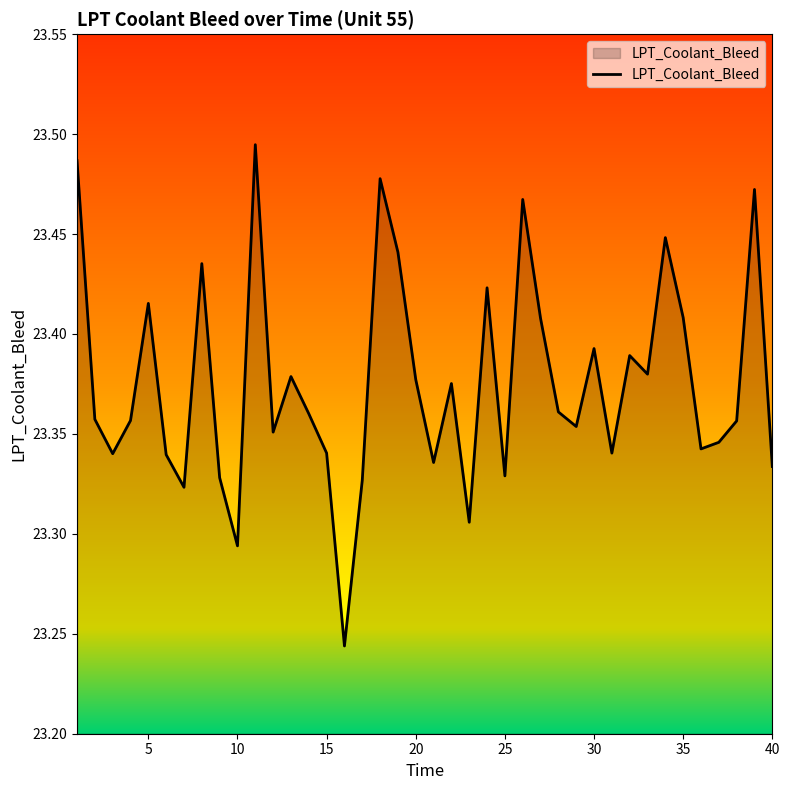

How many distinct data groups are displayed?

1